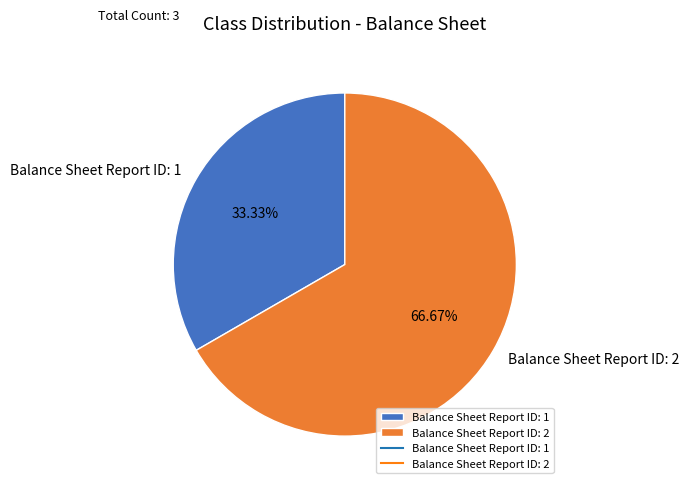

What percentage is NOT represented by Balance Sheet Report ID: 1?

66.7%